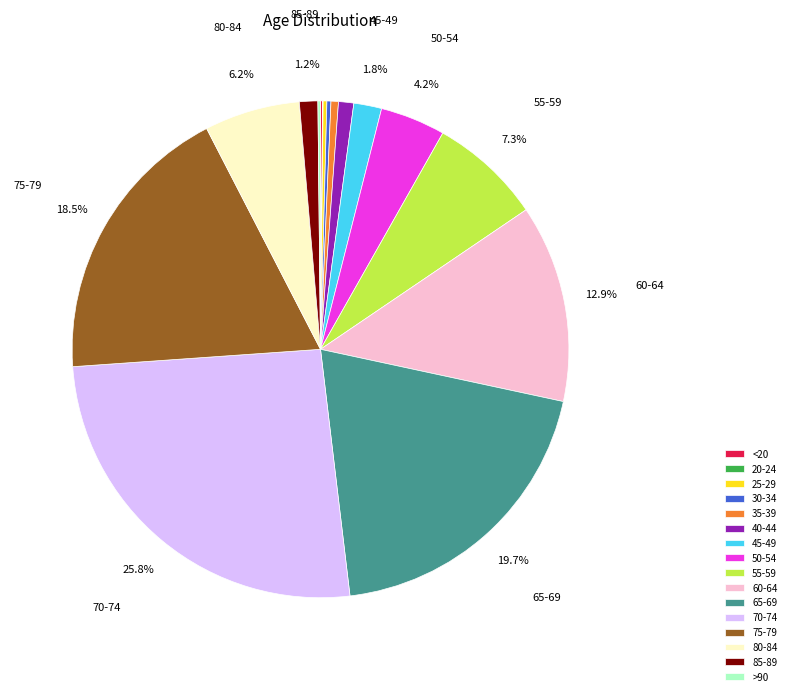

Between 35-39 and 55-59, which is larger?

55-59